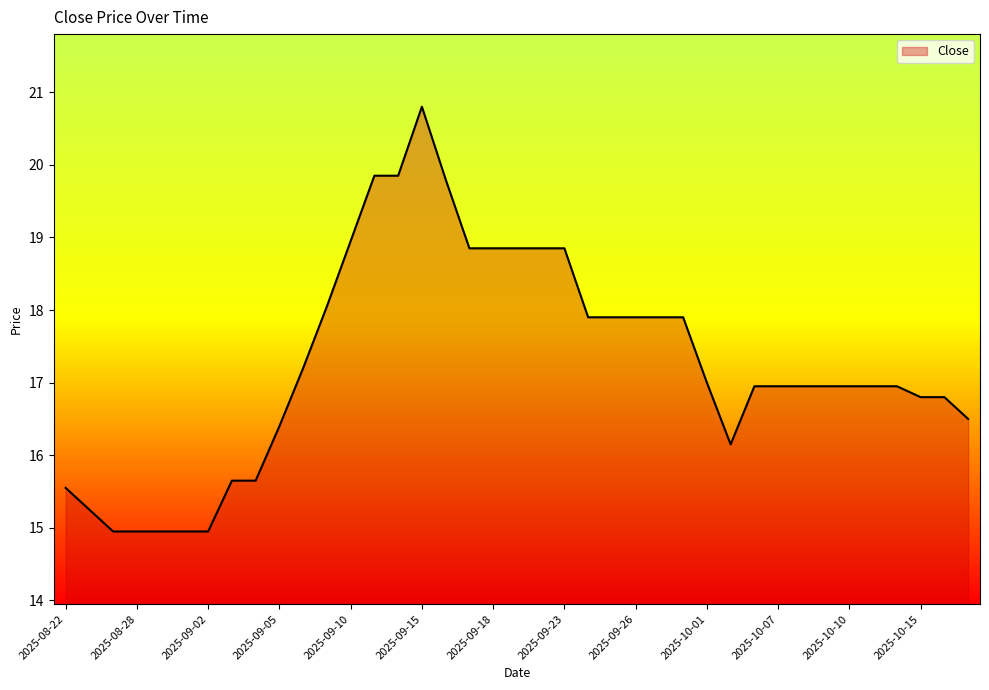

What is the smallest value displayed?

14.9